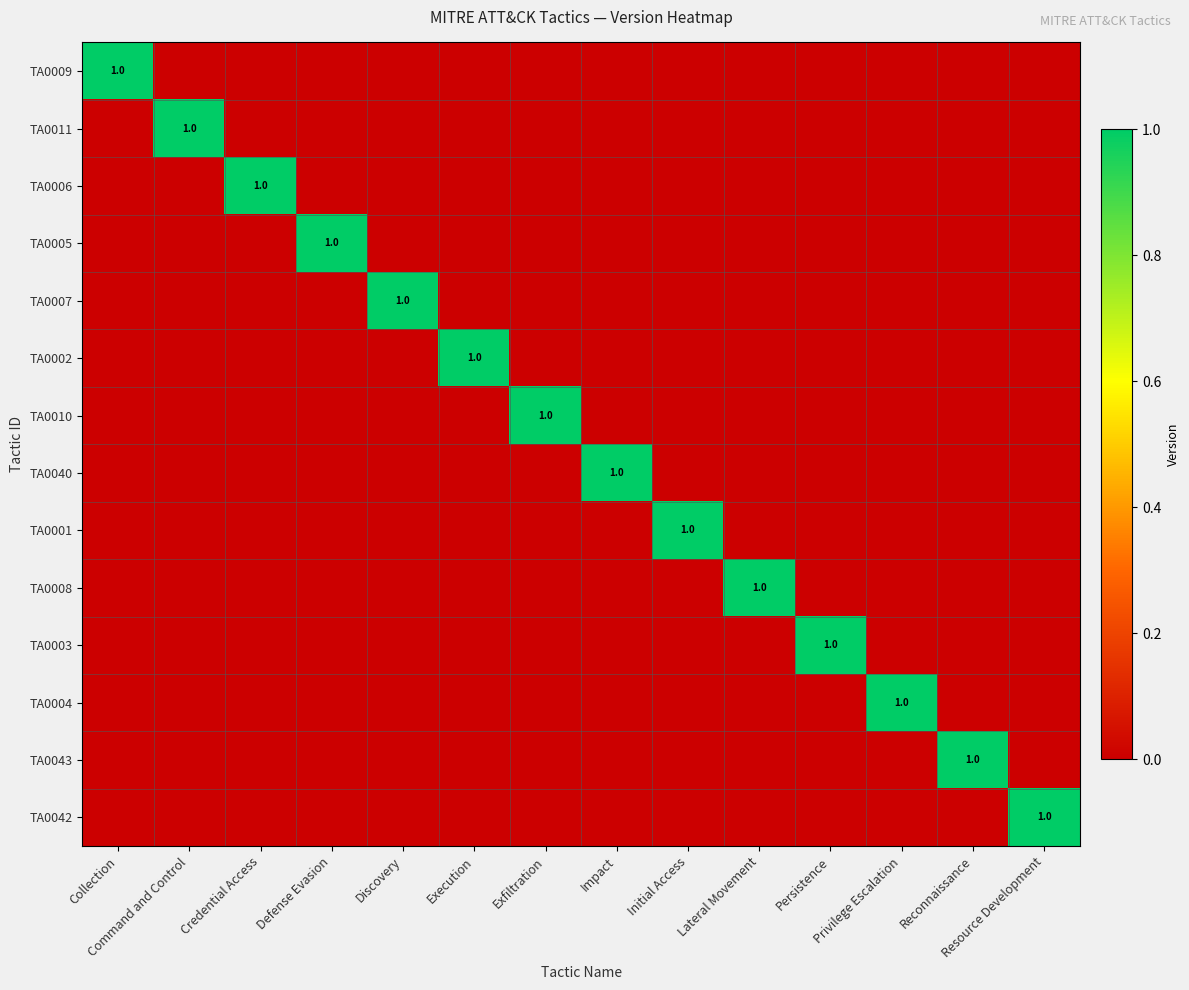

At which category is the sum across all series the highest?

Collection